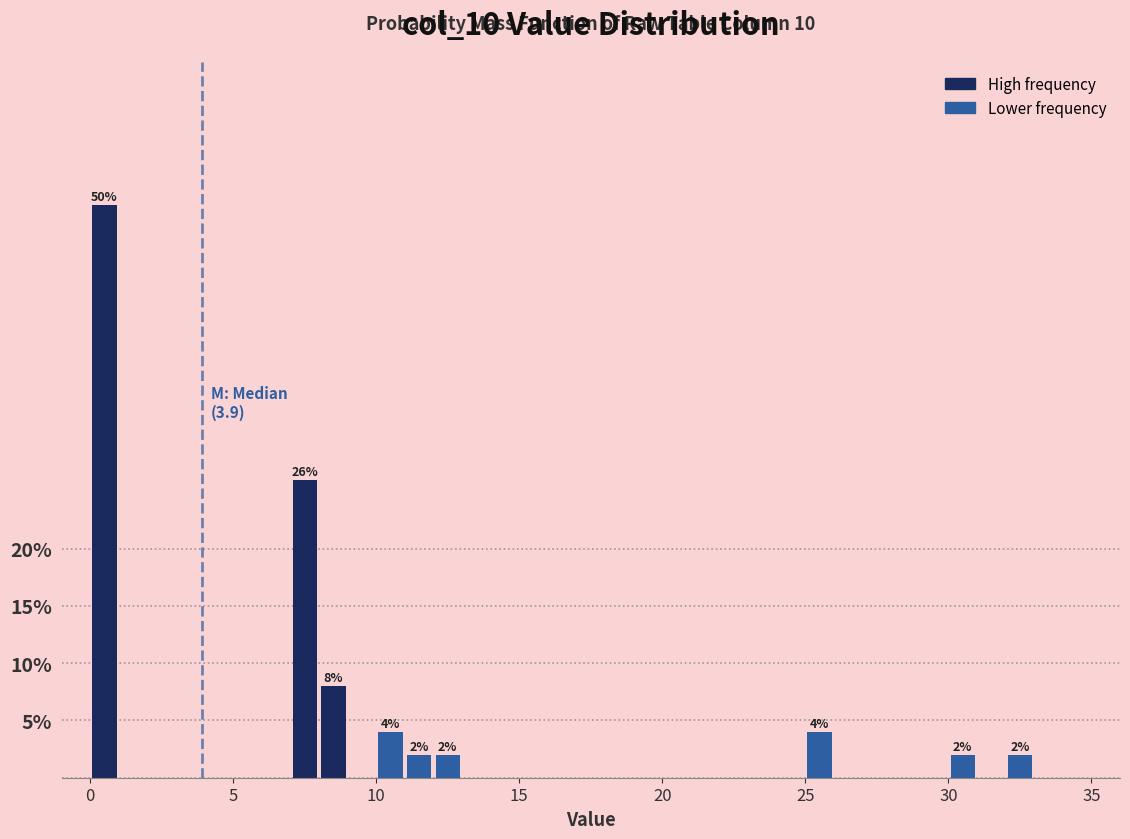

Read against the x-axis, roughly where is the centre of the tallest bar?

0.5